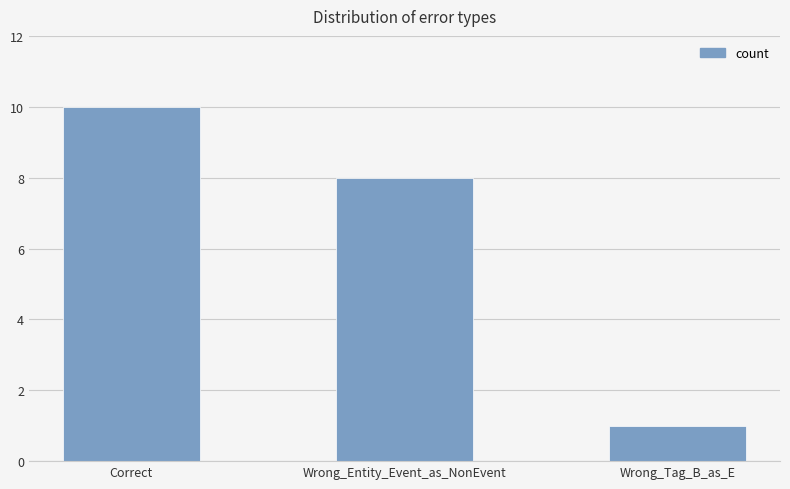

What is the minimum value shown in the chart?

1